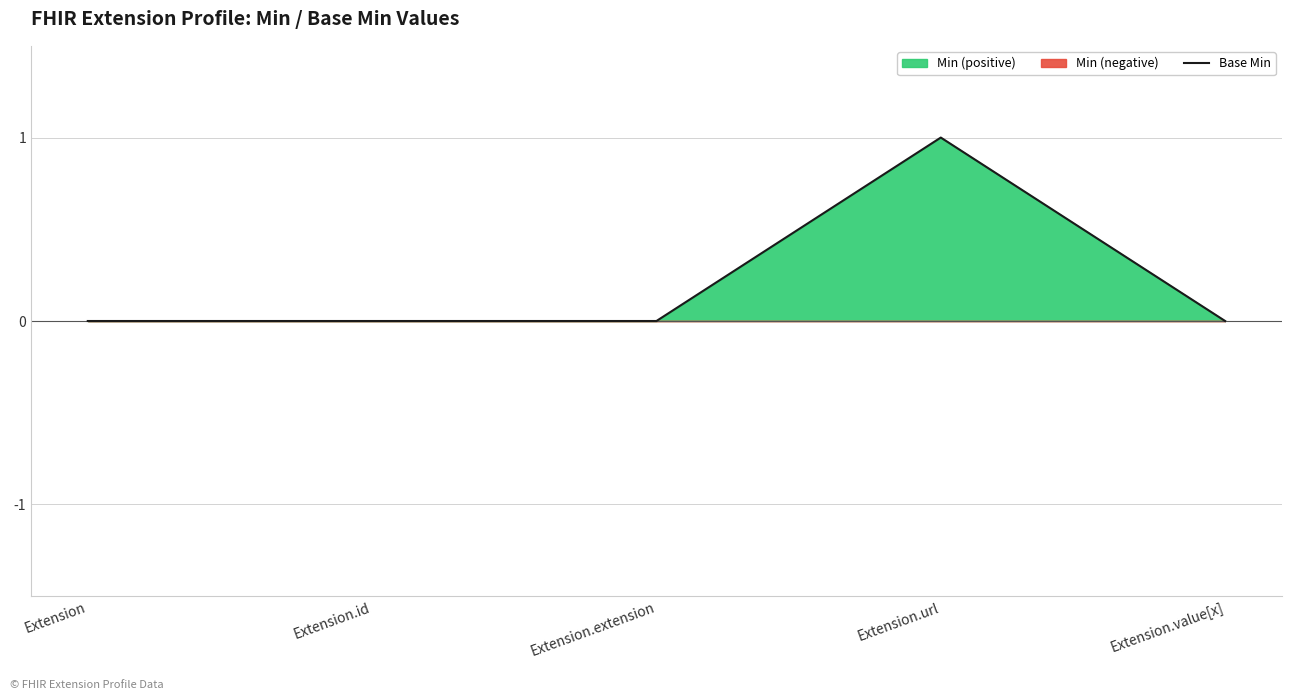

Reading left to right, what are all the values shown in this chart?

Extension=0	Extension.id=0	Extension.extension=0	Extension.url=1	Extension.value[x]=0